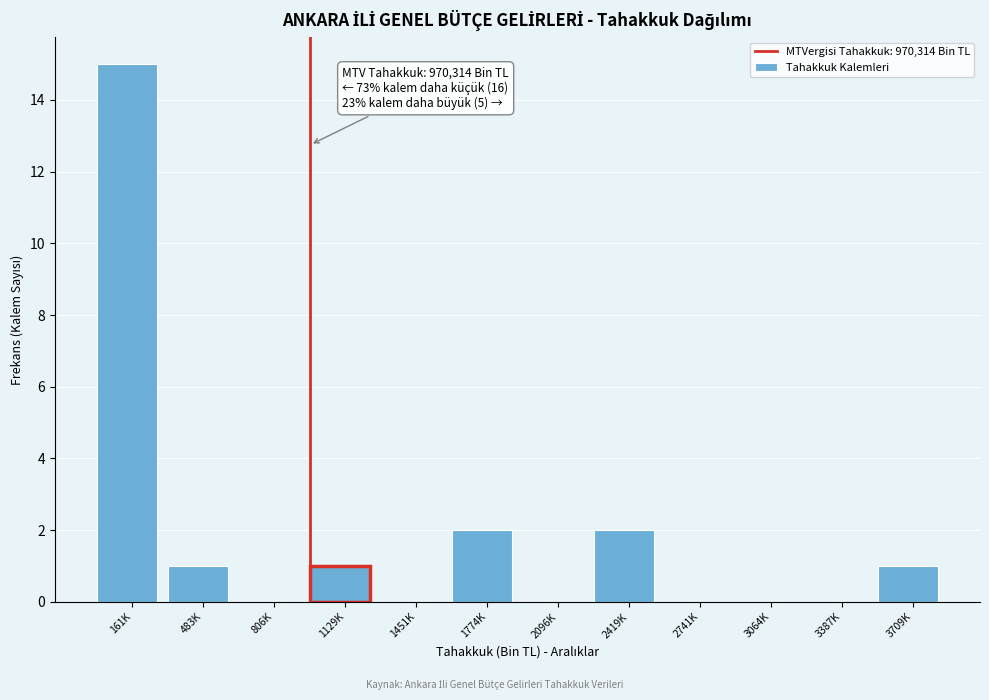

Reading left to right, list all the values displayed in this chart.

161K=15	483K=1	806K=0	1129K=1	1451K=0	1774K=2	2096K=0	2419K=2	2741K=0	3064K=0	3387K=0	3709K=1